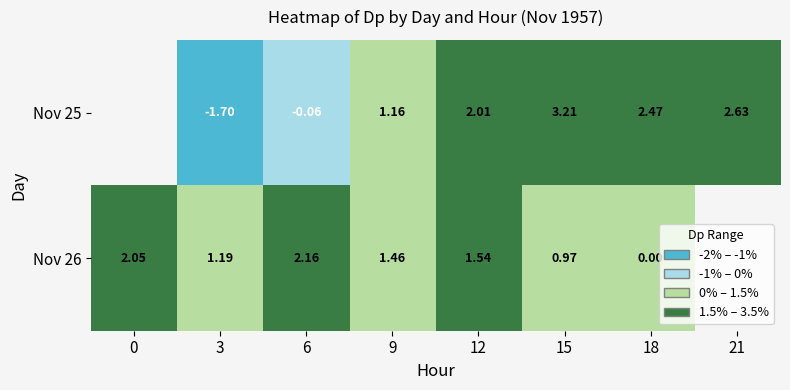

Is the value of Nov 26 at 15 greater than the value of Nov 25 at 6?

Yes